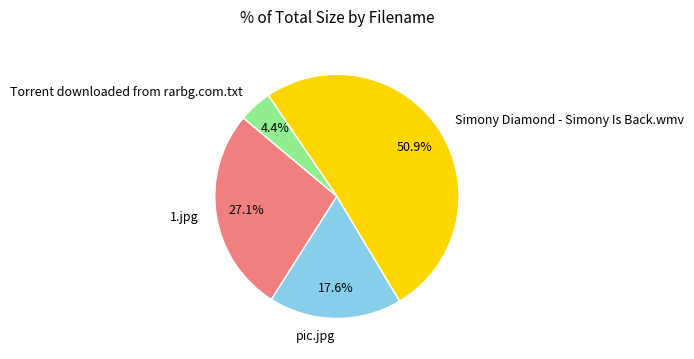

Which slice is the smallest?

Torrent downloaded from rarbg.com.txt